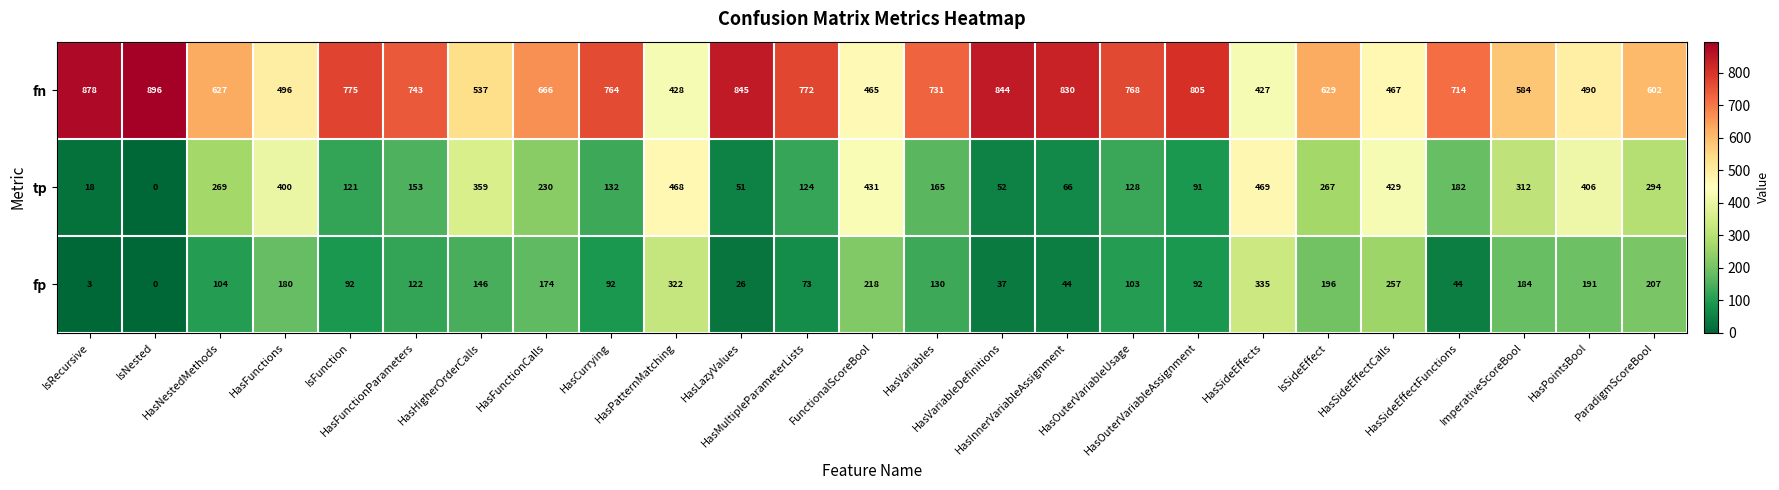

What is the difference between the second highest and minimum values in the fp series?

322